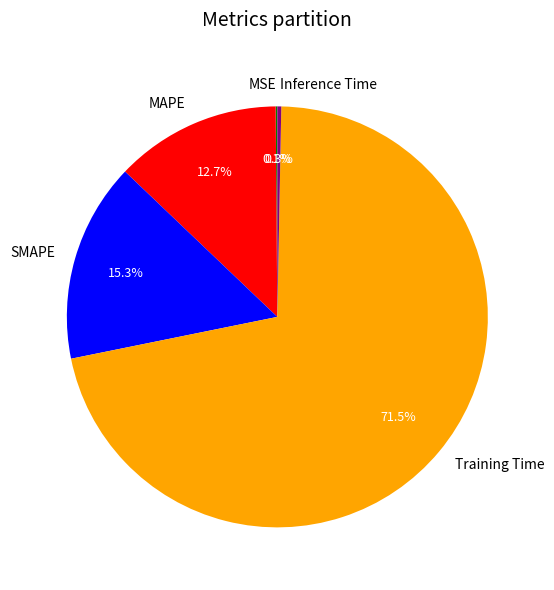

Is the sum of Inference Time and MAPE greater than half?

No